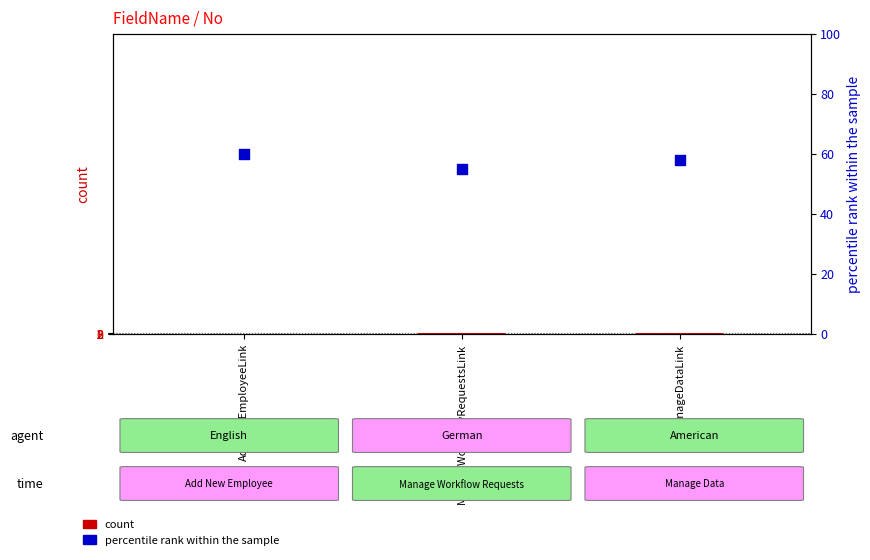

Which series contains the lowest Y value?

count